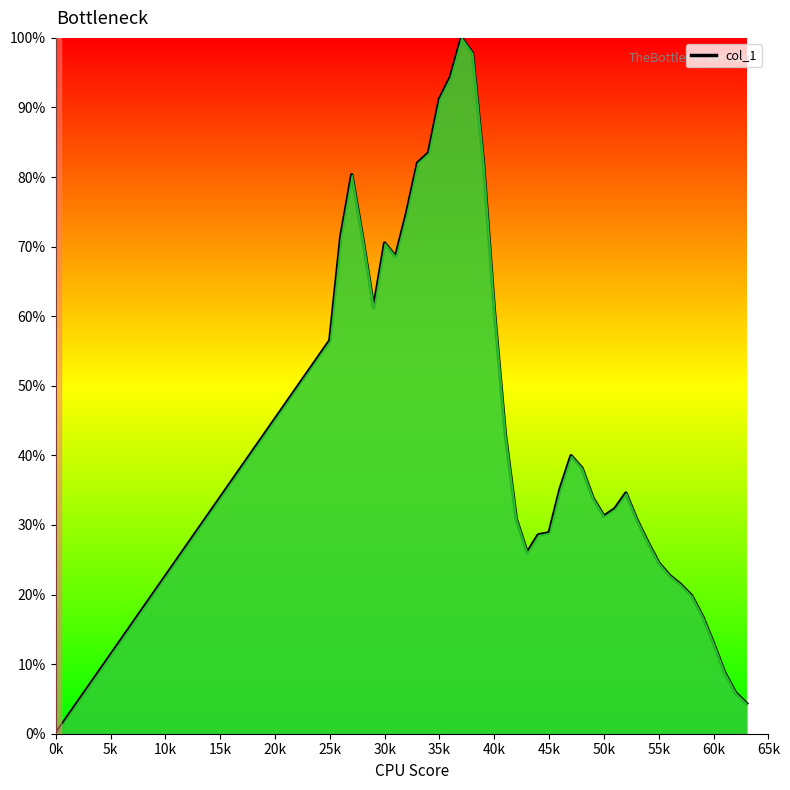

What is the difference between the maximum and minimum values?

100.0